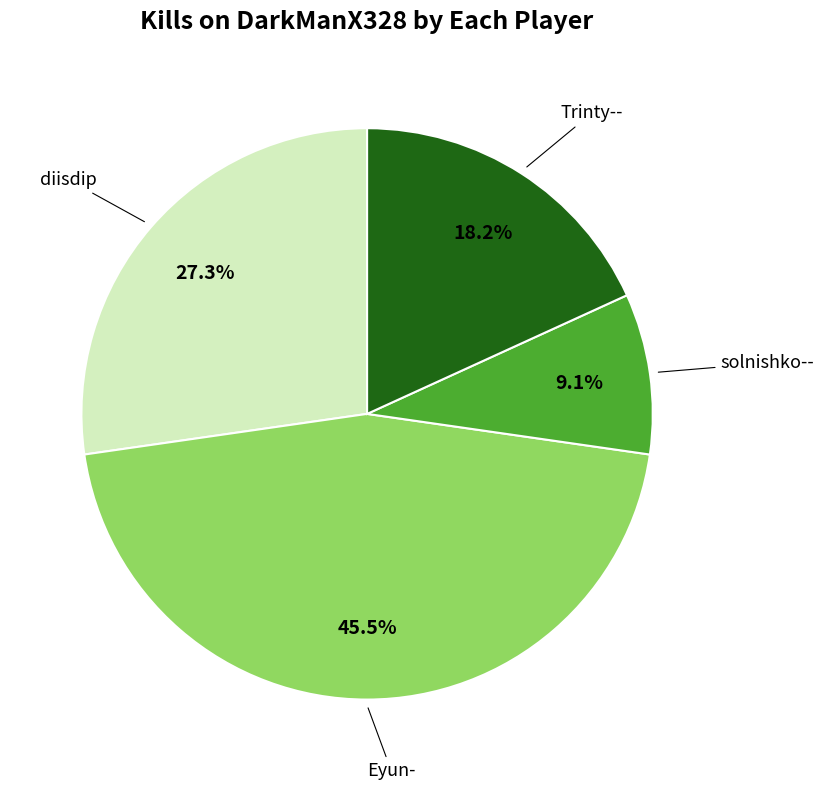

Is there a majority slice in this chart?

No